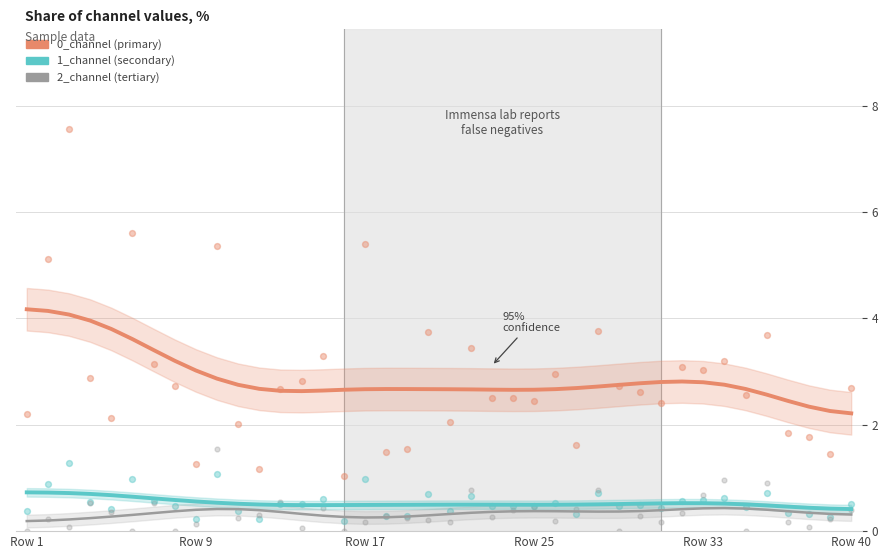

At how many categories does at least one series exceed 2?

40